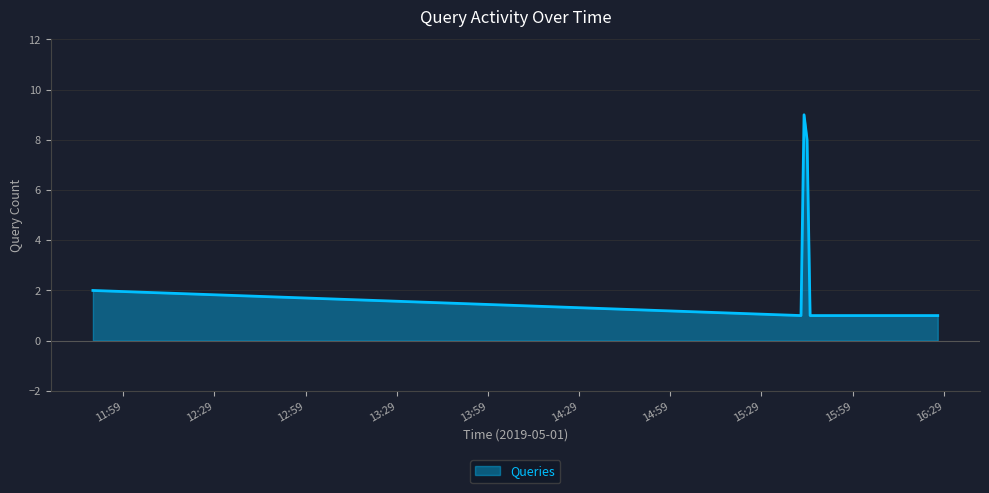

Reading right to left, transcribe all the data shown in this chart.

1	1	1	1	1	1	8	9	1	2